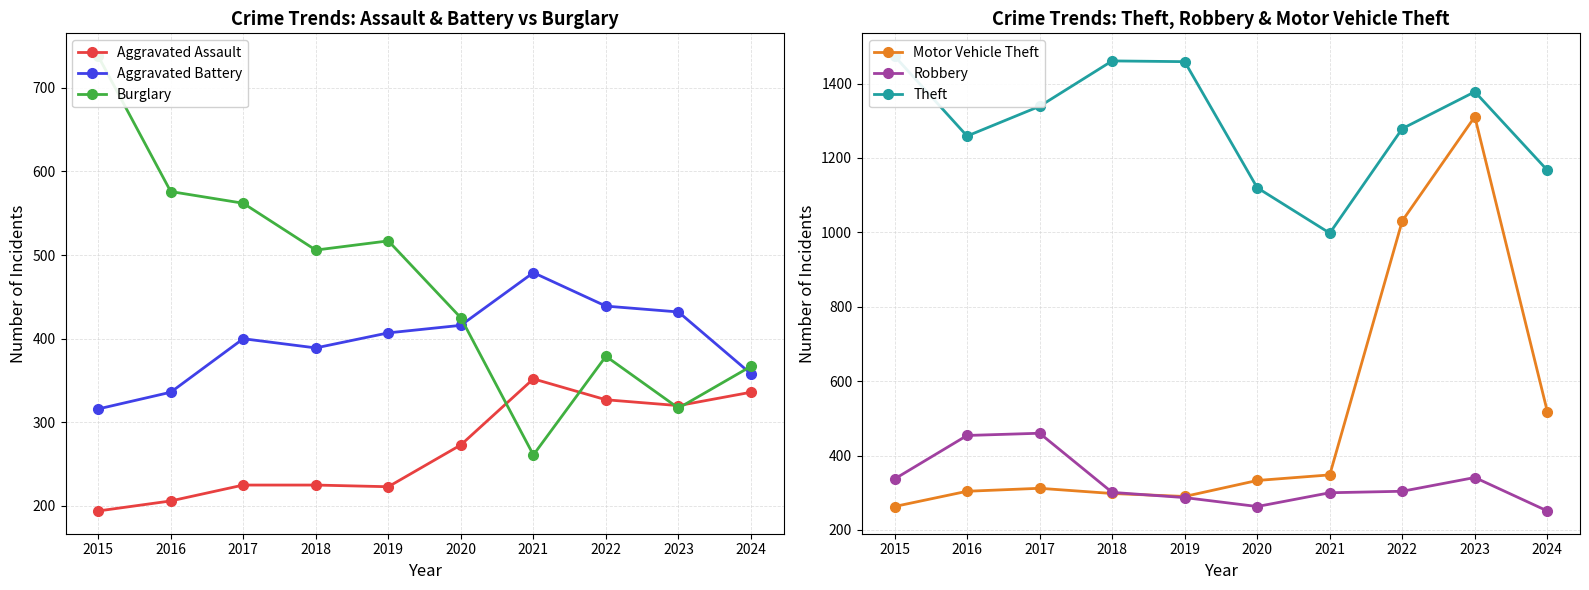

At 2020, list the series in order from largest to smallest.

Theft, Burglary, Aggravated Battery, Motor Vehicle Theft, Aggravated Assault, Robbery